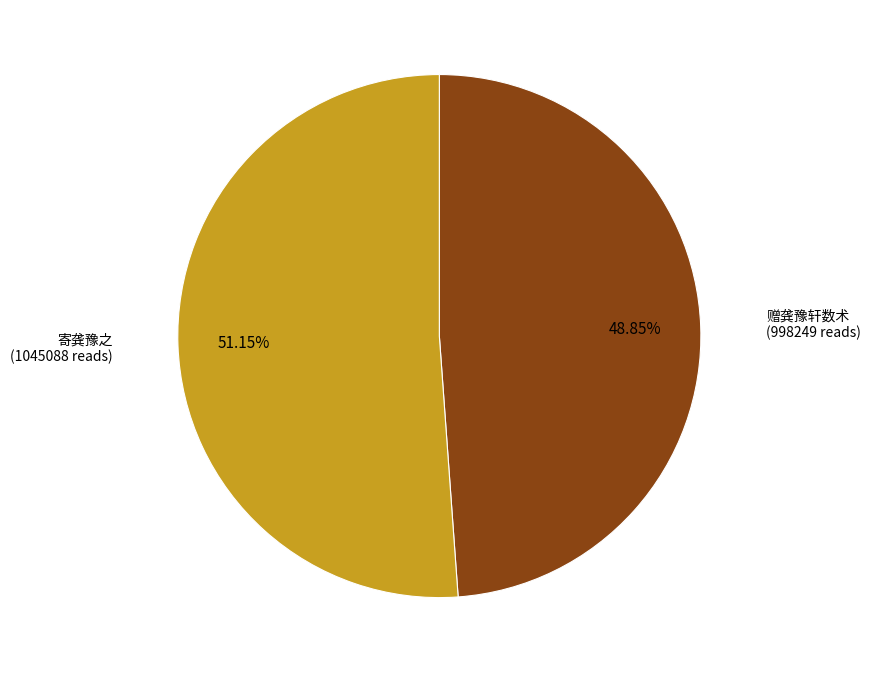

Is there a majority slice in this chart?

Yes